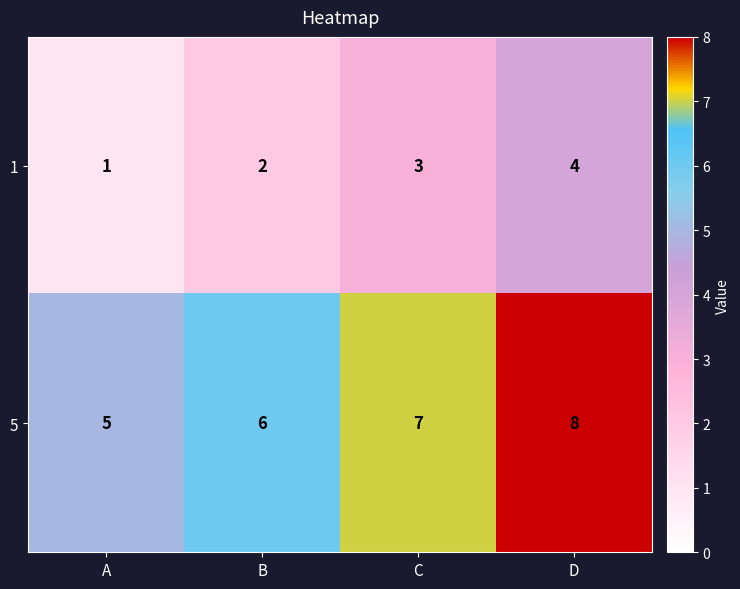

What is the difference between the maximum and minimum values in the 1 series?

3